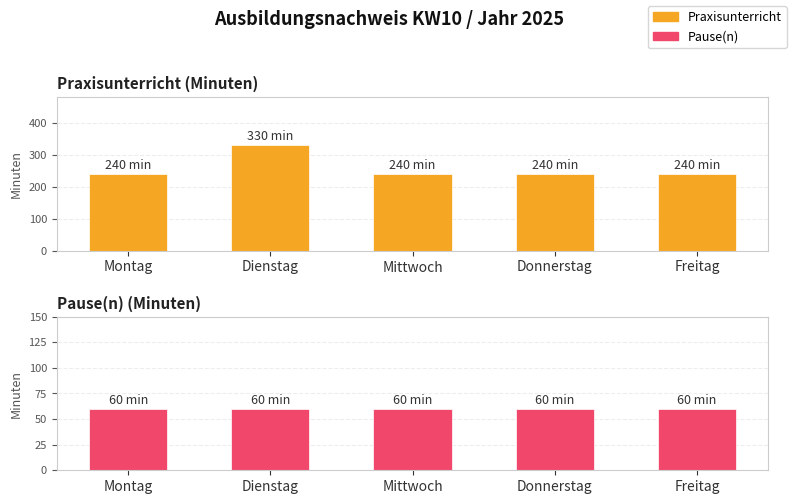

Read the Praxisunterricht value at Donnerstag.

240